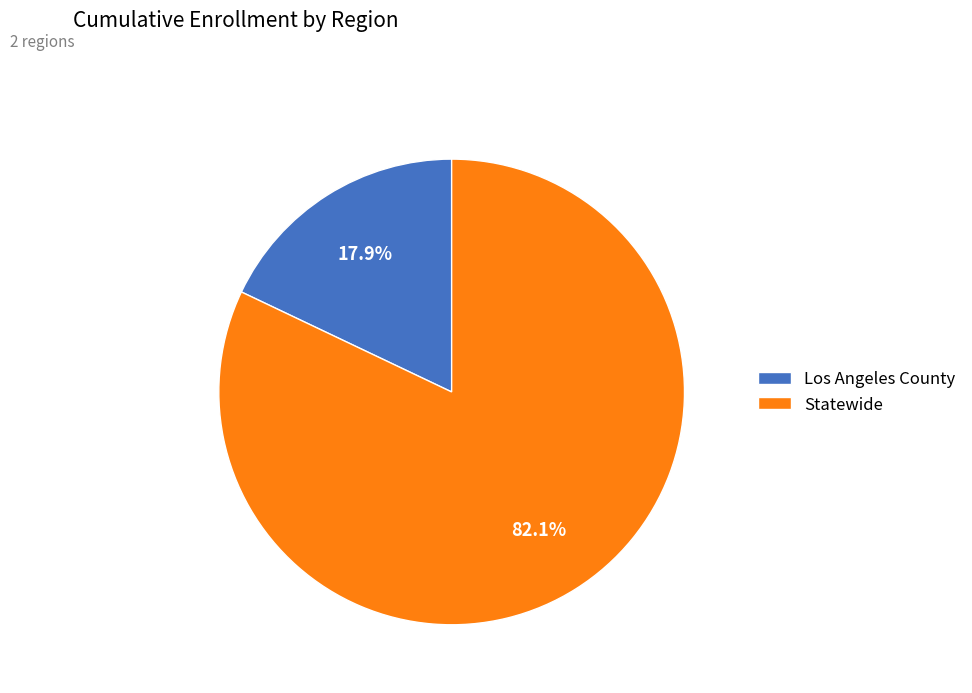

What is the smallest slice in the pie chart?

Los Angeles County